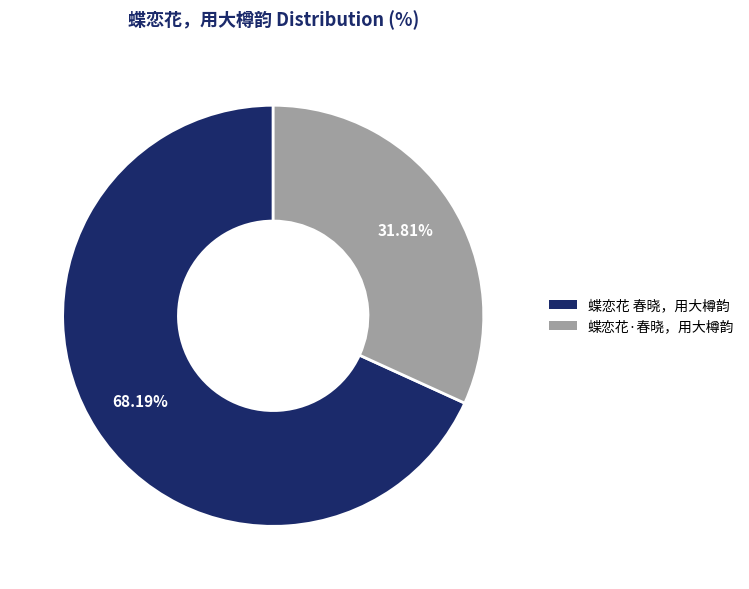

To the nearest percent, what is the difference between the 蝶恋花 春晓，用大樽韵 and 蝶恋花·春晓，用大樽韵 slice percentages?

36%